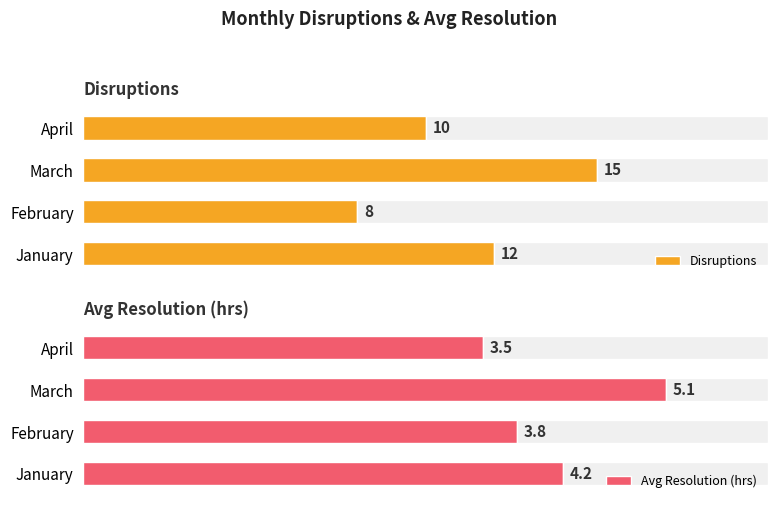

Reading left to right, list all the values displayed in this chart.

Disruptions: 12.0	8.0	15.0	10.0
Avg Resolution (hrs): 4.2	3.8	5.1	3.5